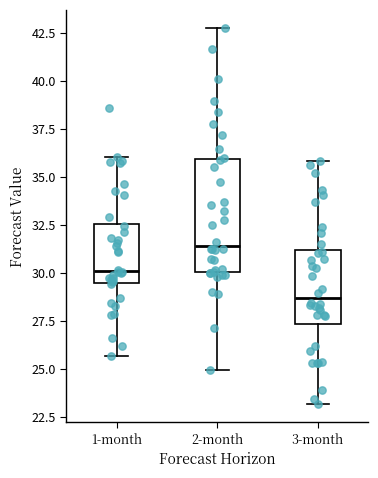

Where does the upper whisker of the box for 3-month end on the y-axis? The values are not printed on the chart, so give them approximately, as read against the axis.

36.0